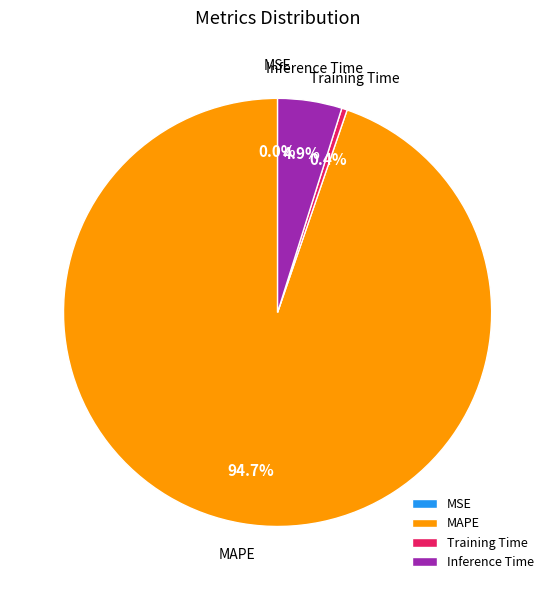

What is the largest slice in the pie chart?

MAPE